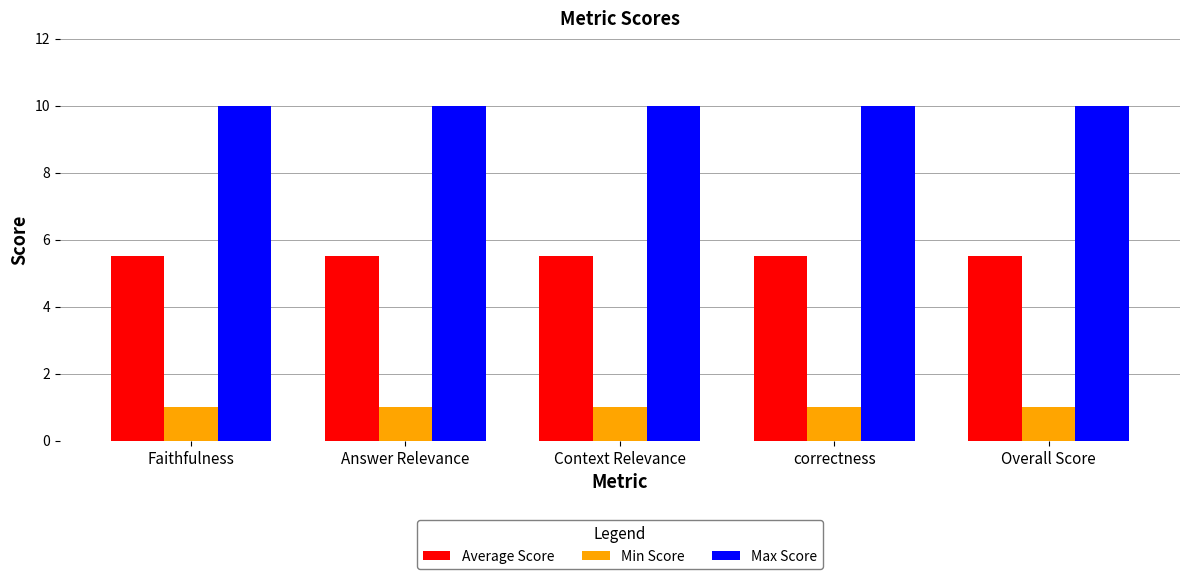

Does the chart contain any negative values?

No